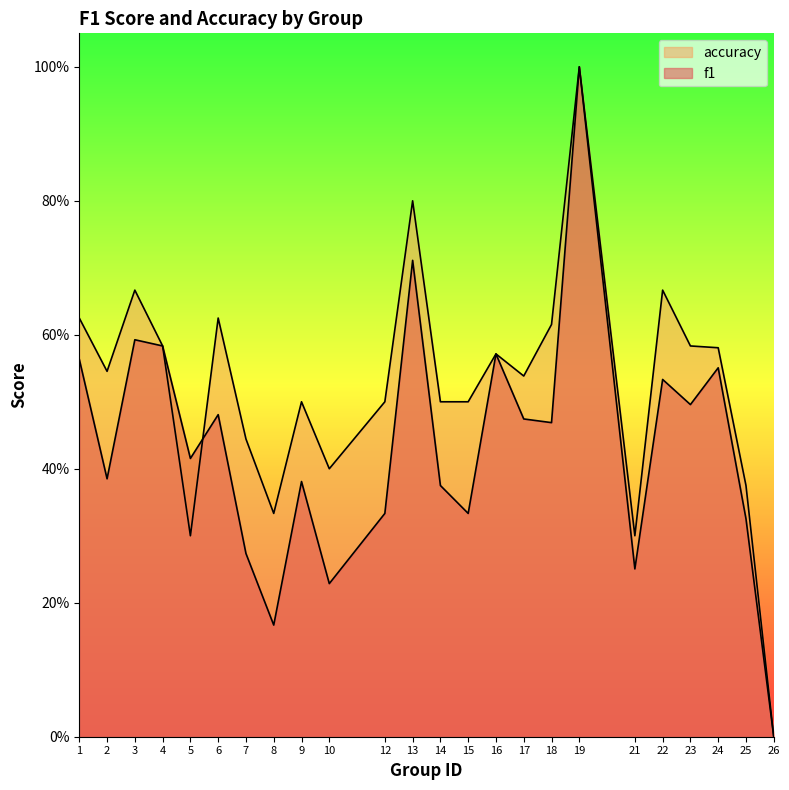

At 24, list the series in order from largest to smallest.

accuracy, f1